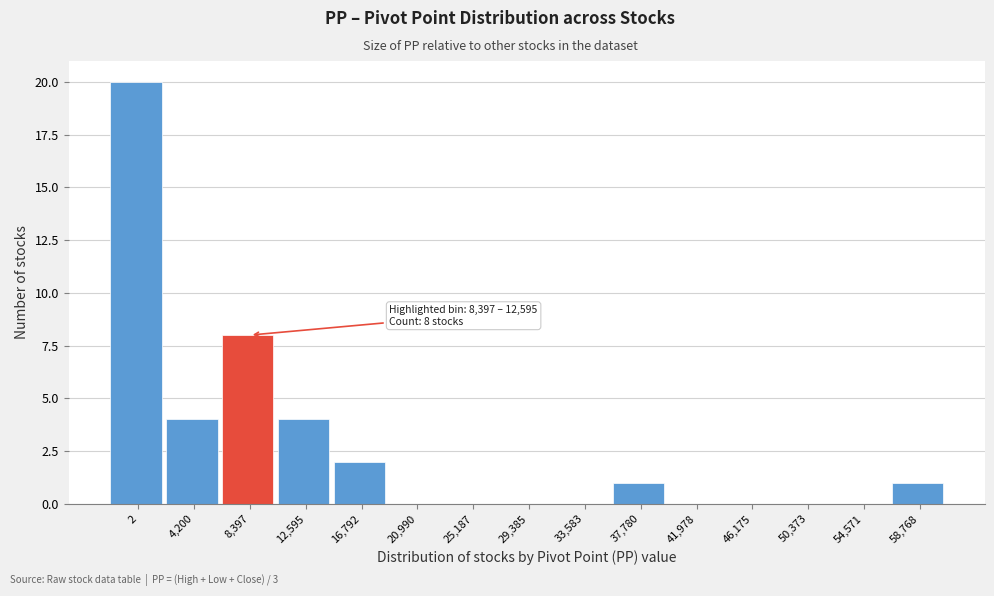

Reading left to right, transcribe all the data shown in this chart.

2=20	4,200=4	8,397=8	12,595=4	16,792=2	20,990=0	25,187=0	29,385=0	33,583=0	37,780=1	41,978=0	46,175=0	50,373=0	54,571=0	58,768=1